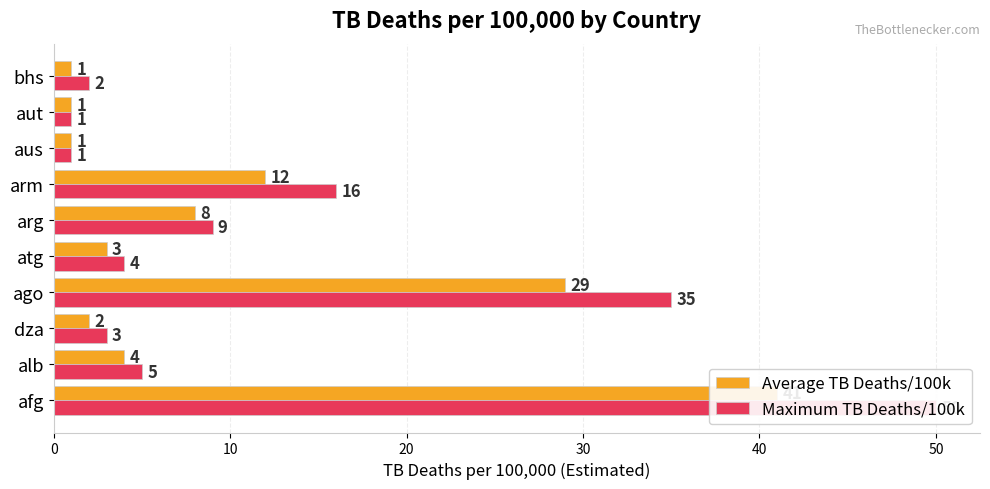

Rank the series by their maximum value, from highest to lowest.

Maximum TB Deaths/100k, Average TB Deaths/100k